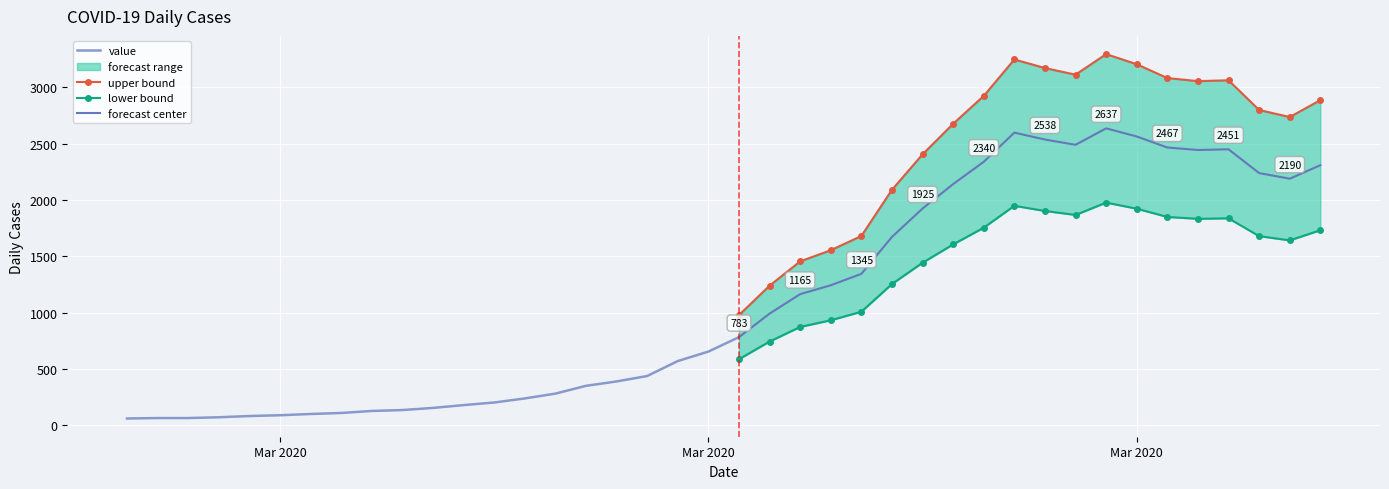

Reading left to right, transcribe all the data shown in this chart.

2020-02-27=61	2020-02-28=65	2020-02-29=65	2020-03-01=72	2020-03-02=83	2020-03-03=90	2020-03-04=101	2020-03-05=110	2020-03-06=128	2020-03-07=136	2020-03-08=155	2020-03-09=180	2020-03-10=203	2020-03-11=239	2020-03-12=282	2020-03-13=351	2020-03-14=390	2020-03-15=438	2020-03-16=571	2020-03-17=655	2020-03-18=783	2020-03-19=992	2020-03-20=1165	2020-03-21=1244	2020-03-22=1345	2020-03-23=1673	2020-03-24=1925	2020-03-25=2142	2020-03-26=2340	2020-03-27=2599	2020-03-28=2538	2020-03-29=2491	2020-03-30=2637	2020-03-31=2565	2020-04-01=2467	2020-04-02=2445	2020-04-03=2451	2020-04-04=2240	2020-04-05=2190	2020-04-06=2310